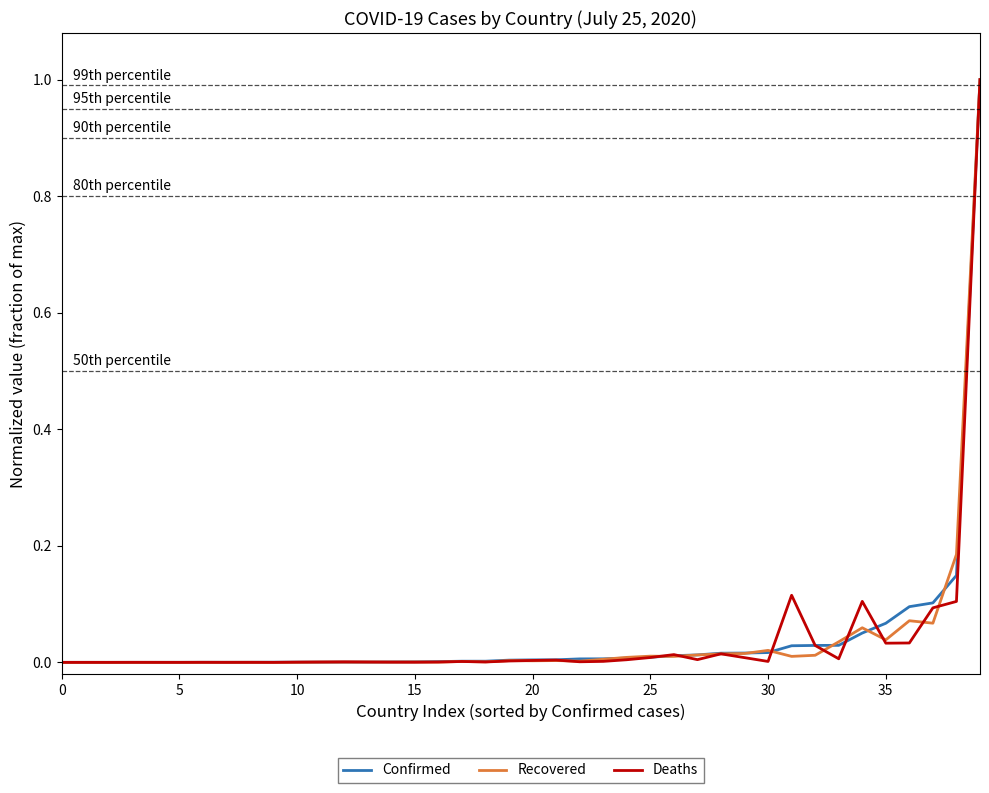

What is the maximum value shown in the chart?

1.0